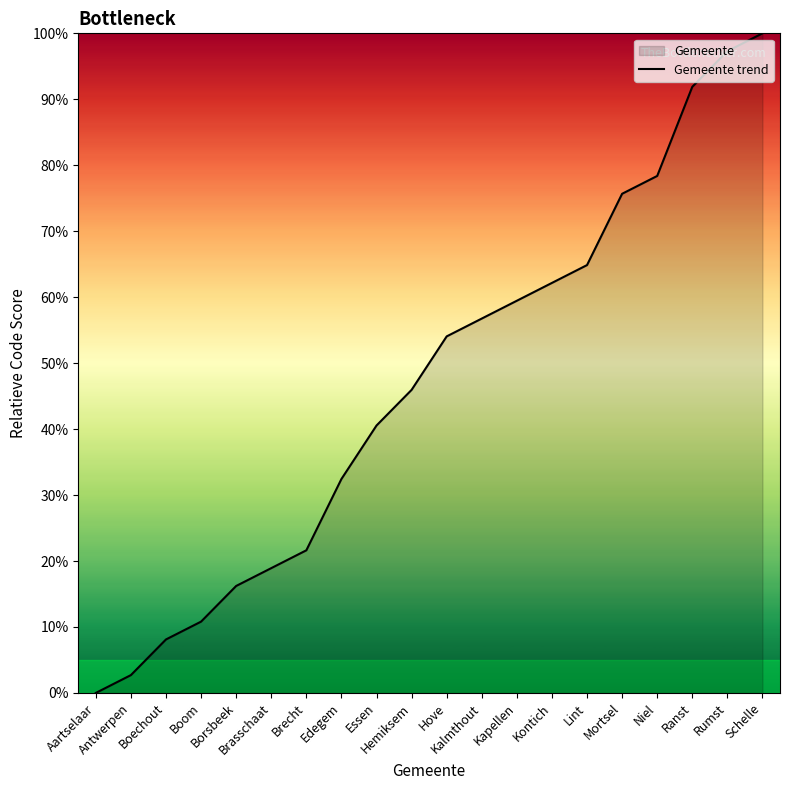

List the labels in order of value, largest first.

Schelle, Rumst, Ranst, Niel, Mortsel, Lint, Kontich, Kapellen, Kalmthout, Hove, Hemiksem, Essen, Edegem, Brecht, Brasschaat, Borsbeek, Boom, Boechout, Antwerpen, Aartselaar